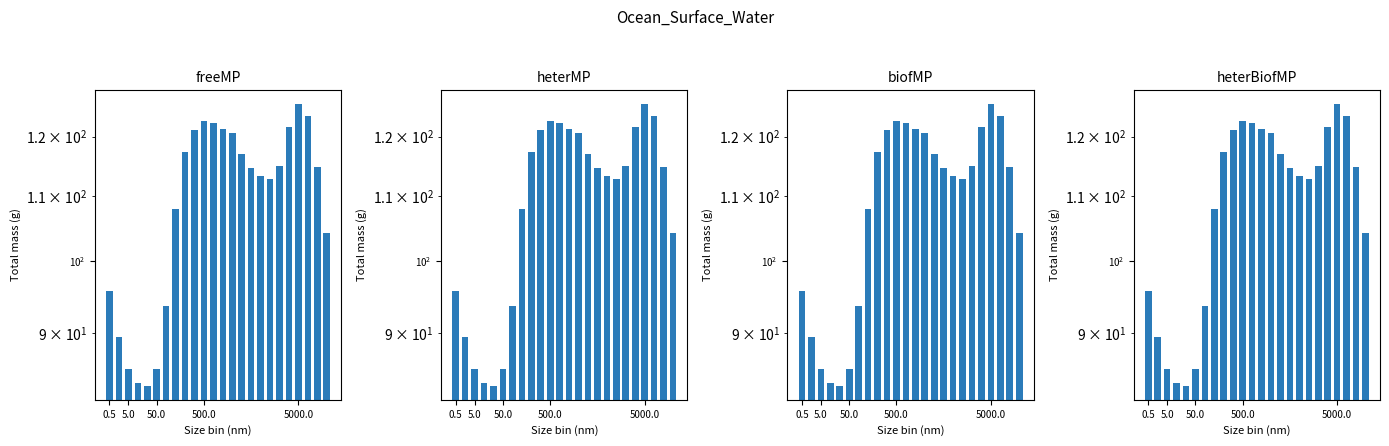

How many groups of bars are there?

24